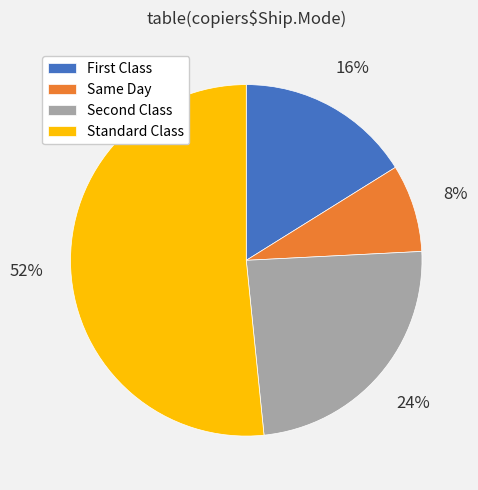

Is it true that Standard Class is 52% of the pie?

True